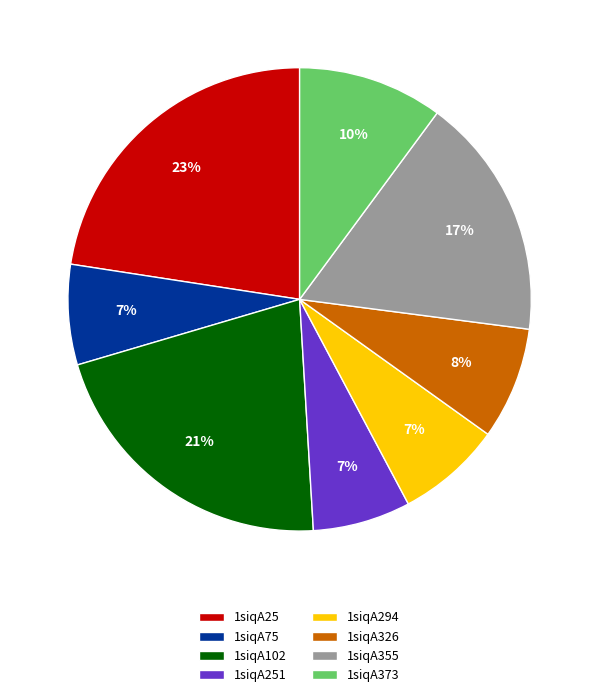

To the nearest percent, what percentage of the pie is 1siqA373?

10%